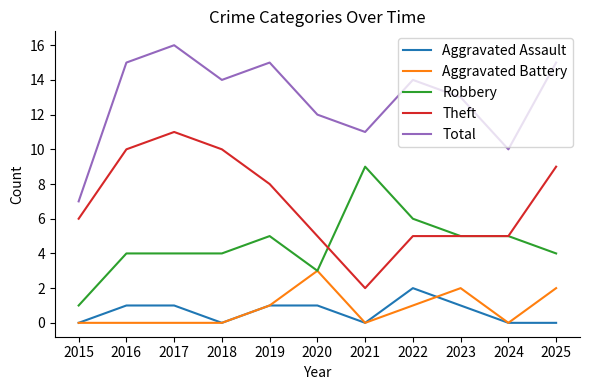

At which label does Robbery reach its minimum?

2015